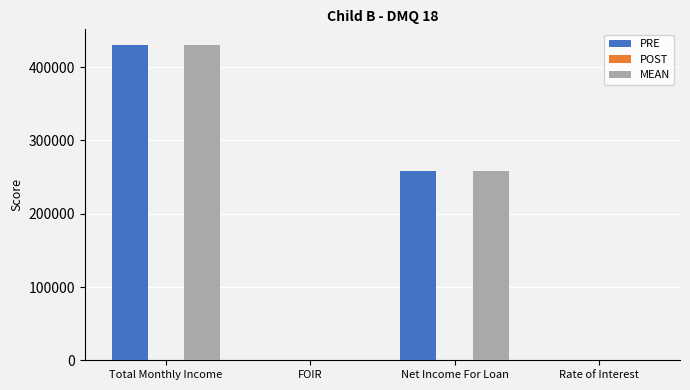

True or false: PRE has a value of 258136.0 at Net Income For Loan.

True